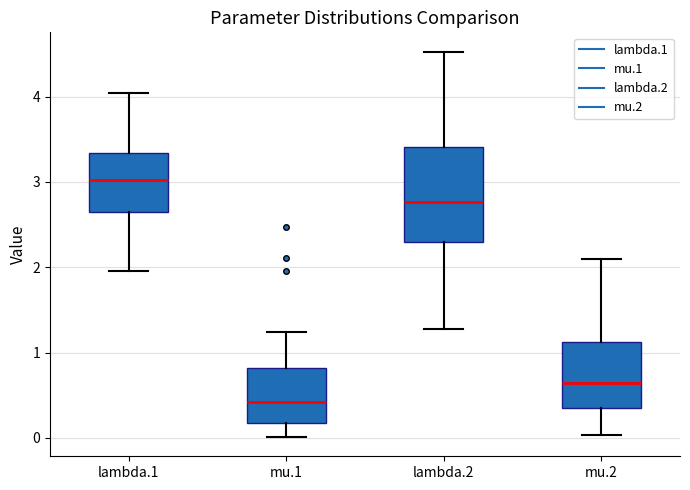

Which box's median line is the highest?

lambda.1